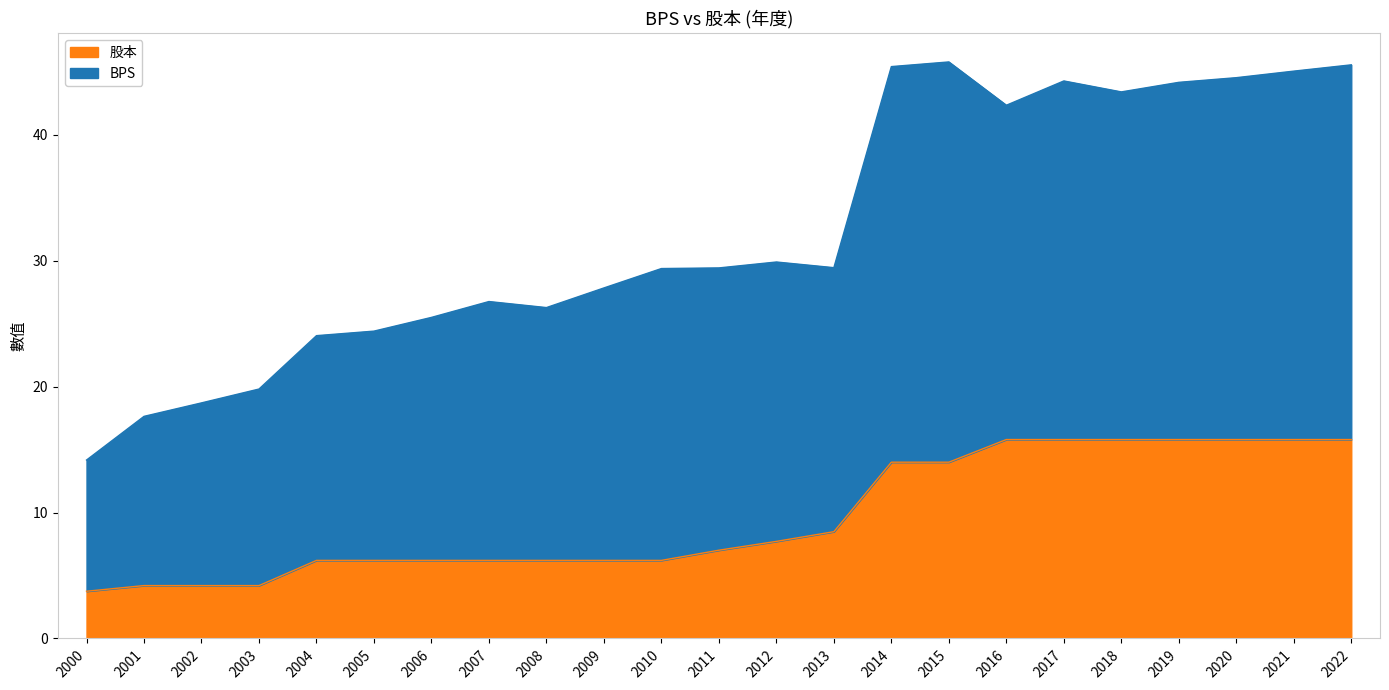

How many categories are shown in the chart?

23